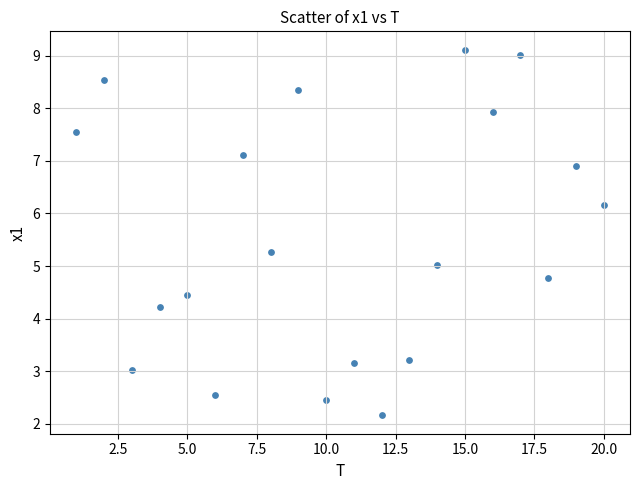

What is the range of Y values (max minus min)?

7.0